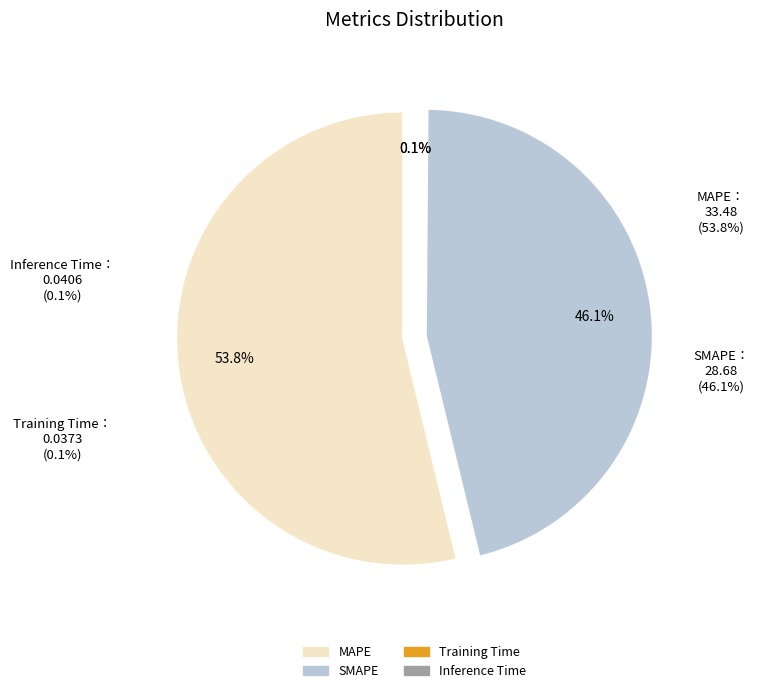

Which category has the smallest portion of the pie?

Training Time